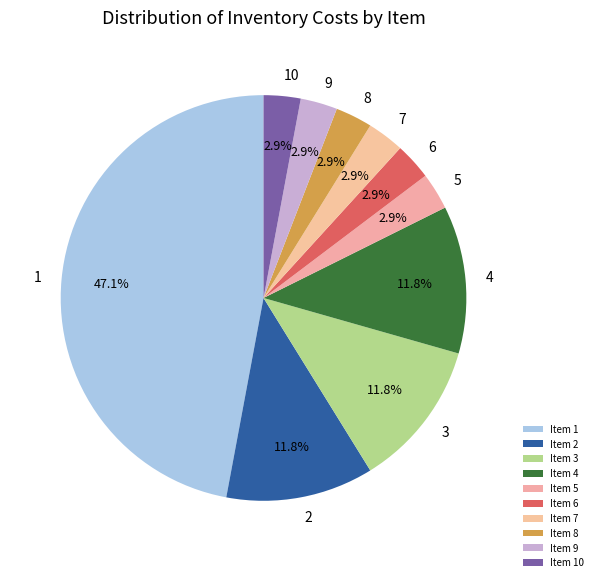

Count the number of slices in the pie.

10